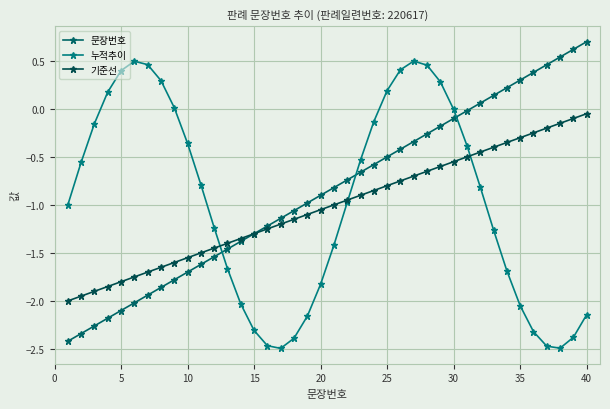

Does the chart have visible grid lines?

Yes